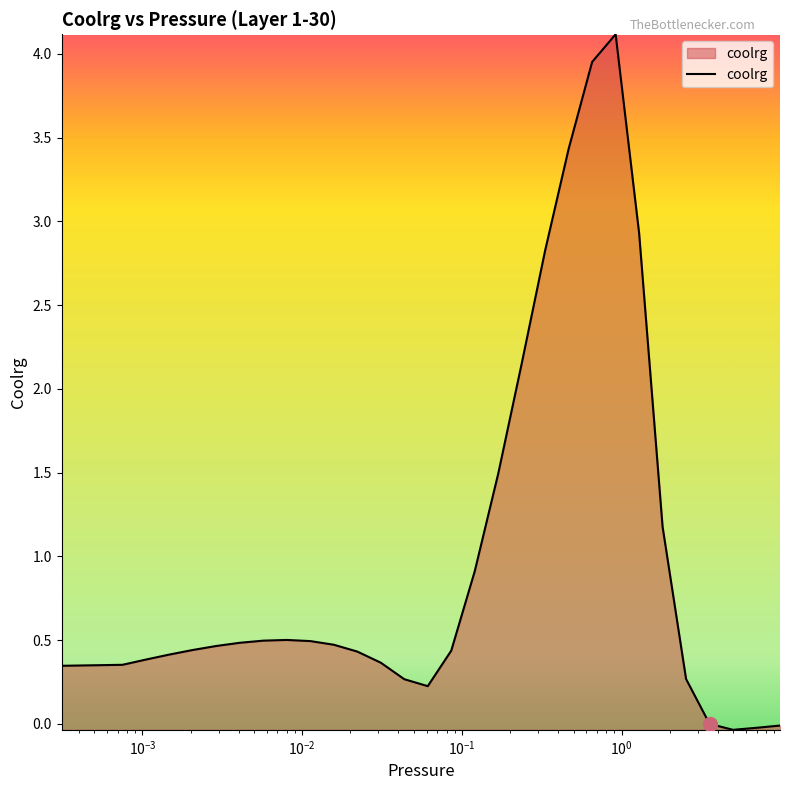

What is the sum of all values?

29.8